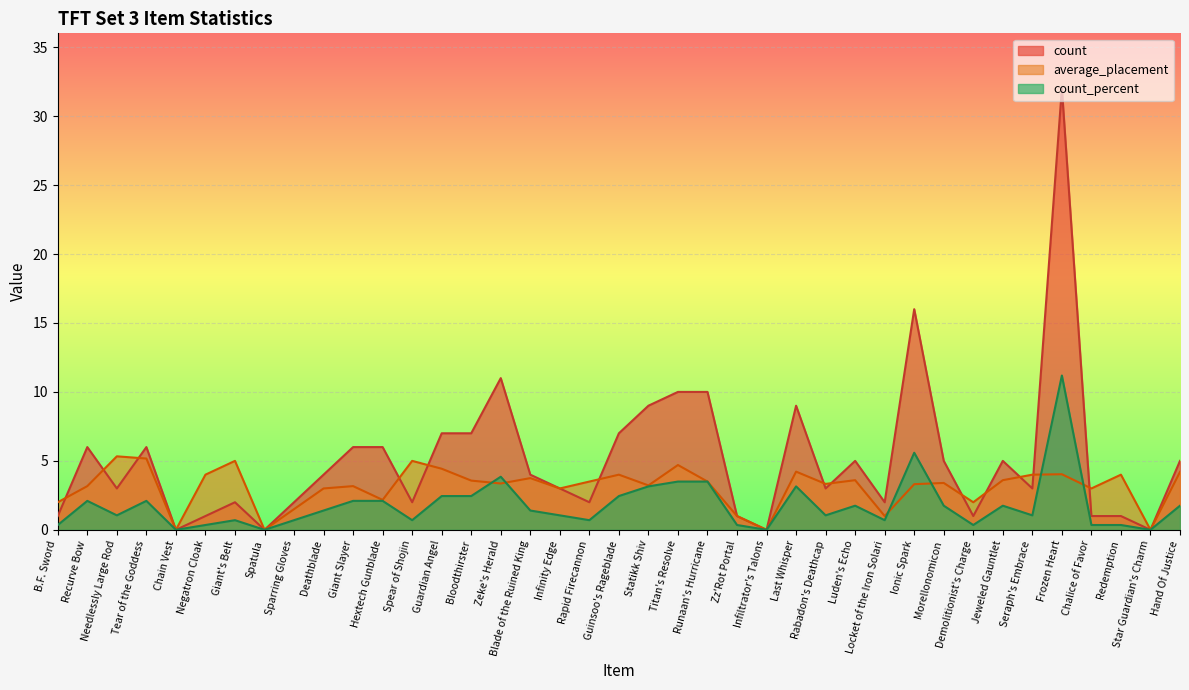

At Rapid Firecannon, list the series in order from smallest to largest.

count_percent, count, average_placement